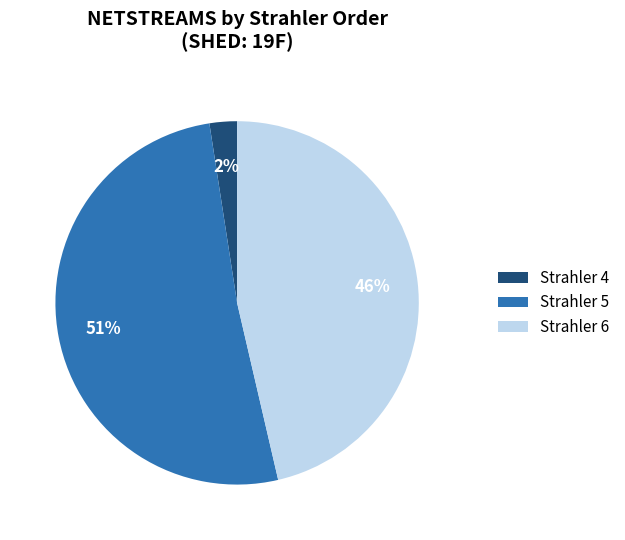

Does Strahler 4 represent more than half of the total?

No